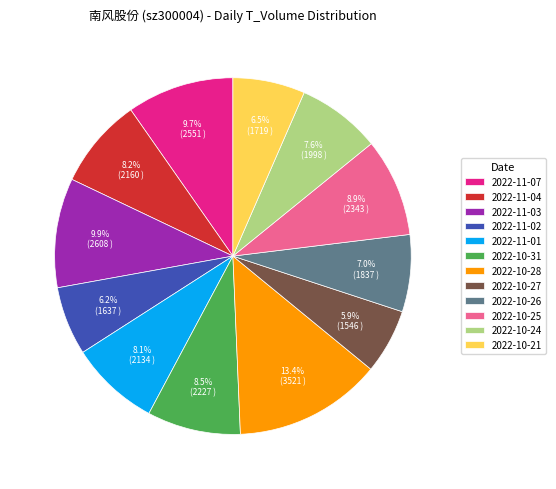

How many slices are in this pie chart?

12